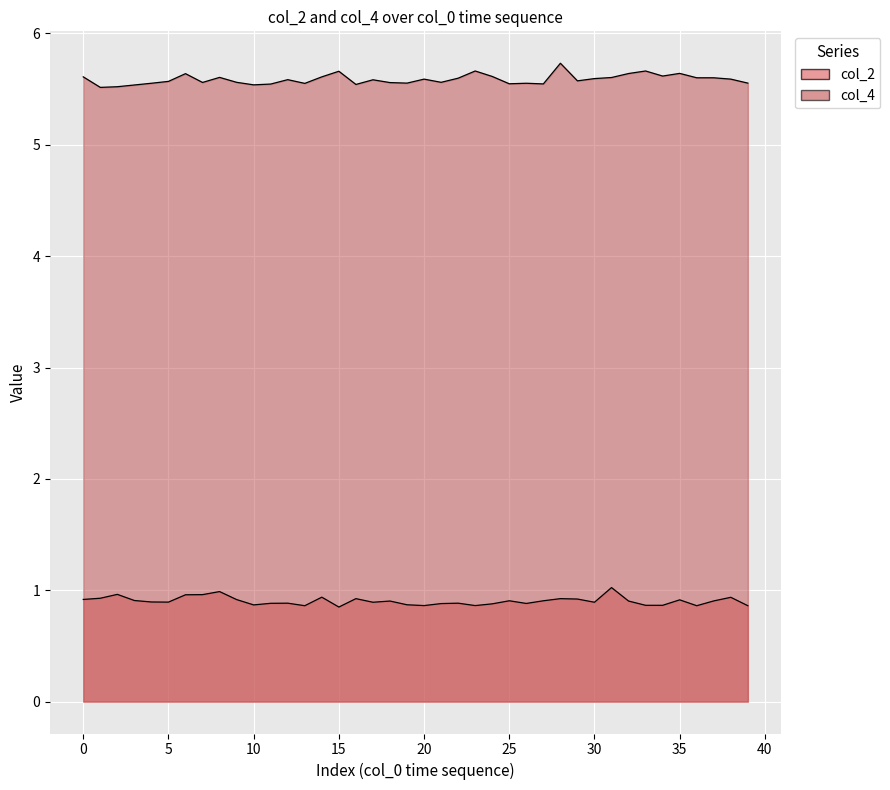

Rank the series by their average value, from highest to lowest.

col_4, col_2